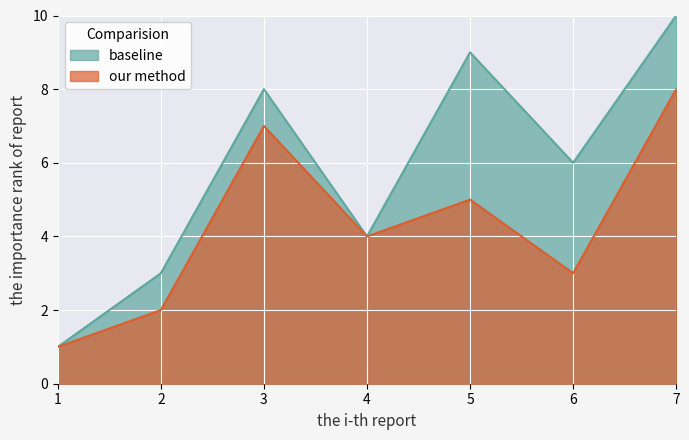

Which label corresponds to the largest value in the chart?

7